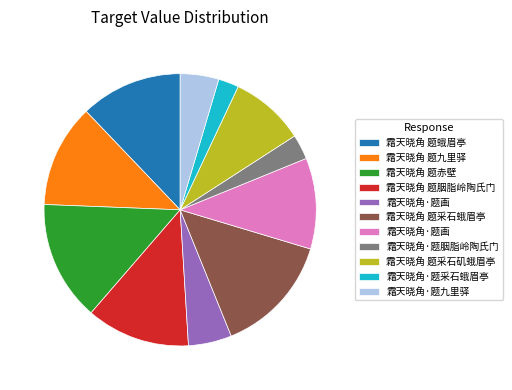

Is there a majority slice in this chart?

No